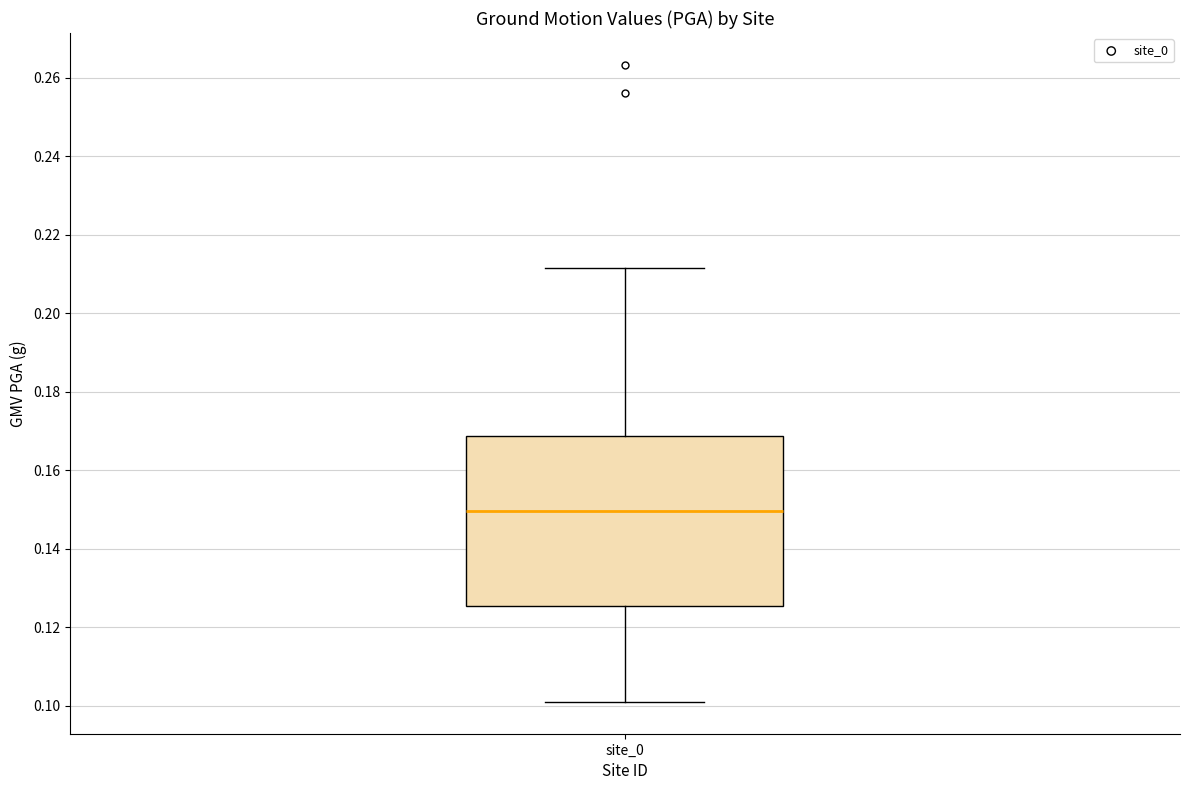

Transcribe this box plot: give where the median line is, the range the box spans, and where the two whiskers end, as read against the y-axis. The values are not printed on the chart, so give them approximately, as read against the axis.

median 0.150, box 0.126 to 0.168, whiskers 0.100 to 0.212